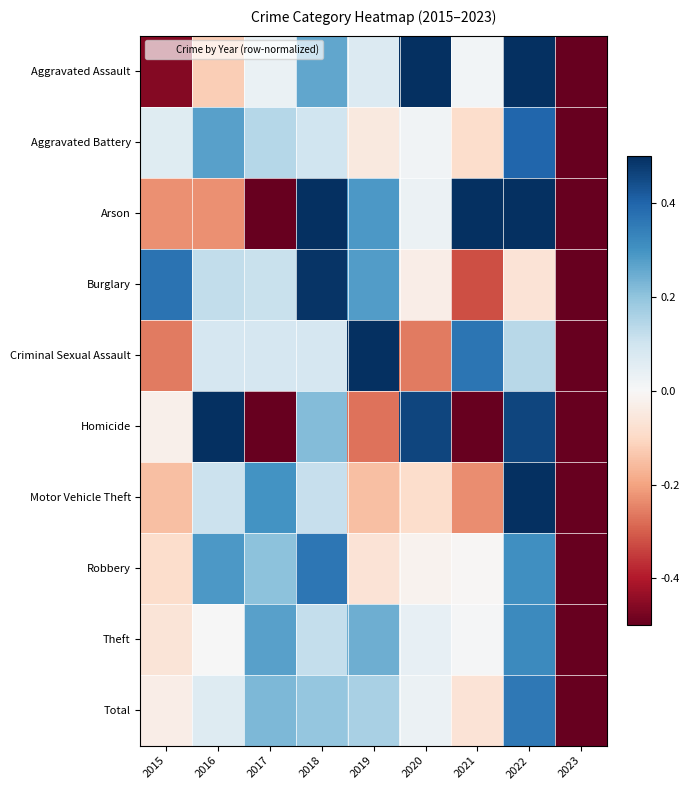

What is the difference between the highest and lowest values at 2021?

1.1